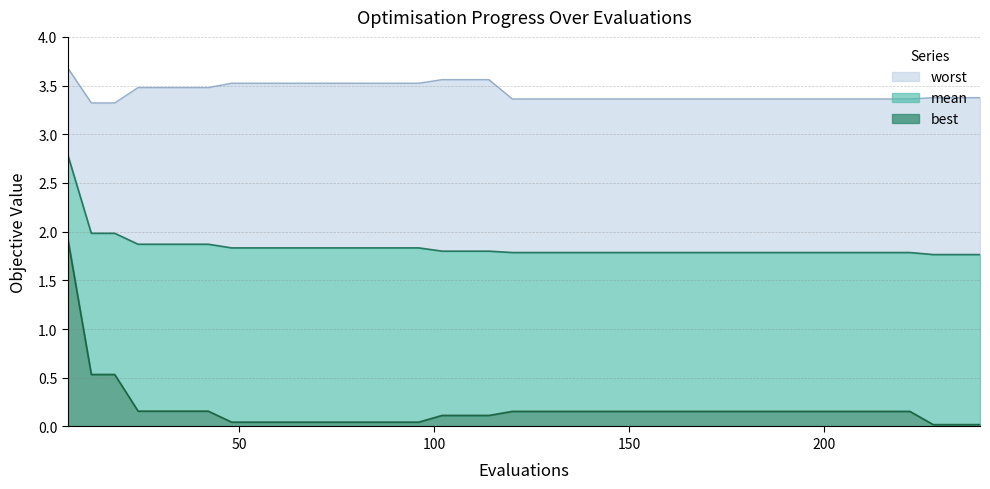

Does the chart display data point markers on the line(s)?

No